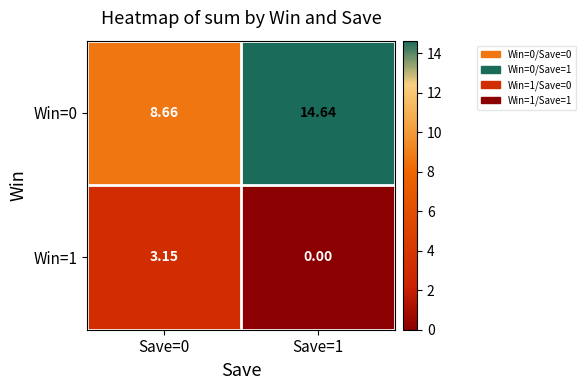

Is the value of Win=0 at Save=1 greater than the value of Win=1 at Save=1?

Yes